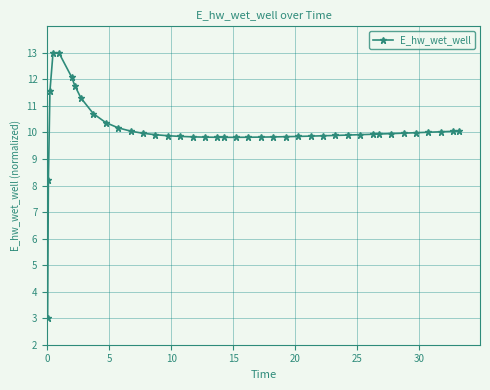

Does the chart have visible grid lines?

Yes